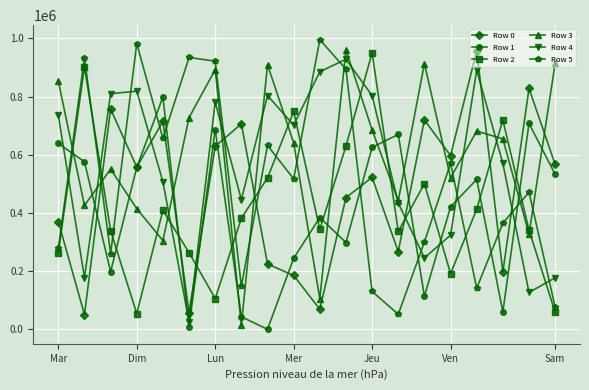

Which series has the largest total across all categories?

Row 3